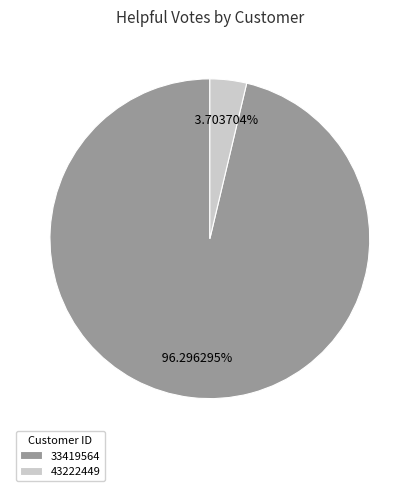

What percentage is NOT represented by 33419564?

3.7%